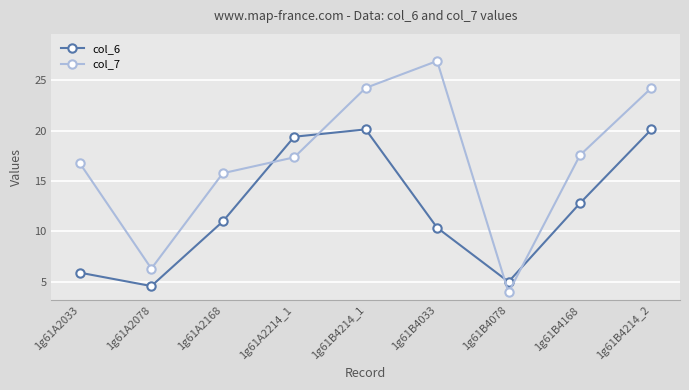

Reading right to left, list all the values displayed in this chart.

col_6: 20.1	12.8	5.0	10.4	20.1	19.4	11.0	4.6	5.9
col_7: 24.2	17.6	3.9	26.9	24.2	17.4	15.8	6.3	16.8